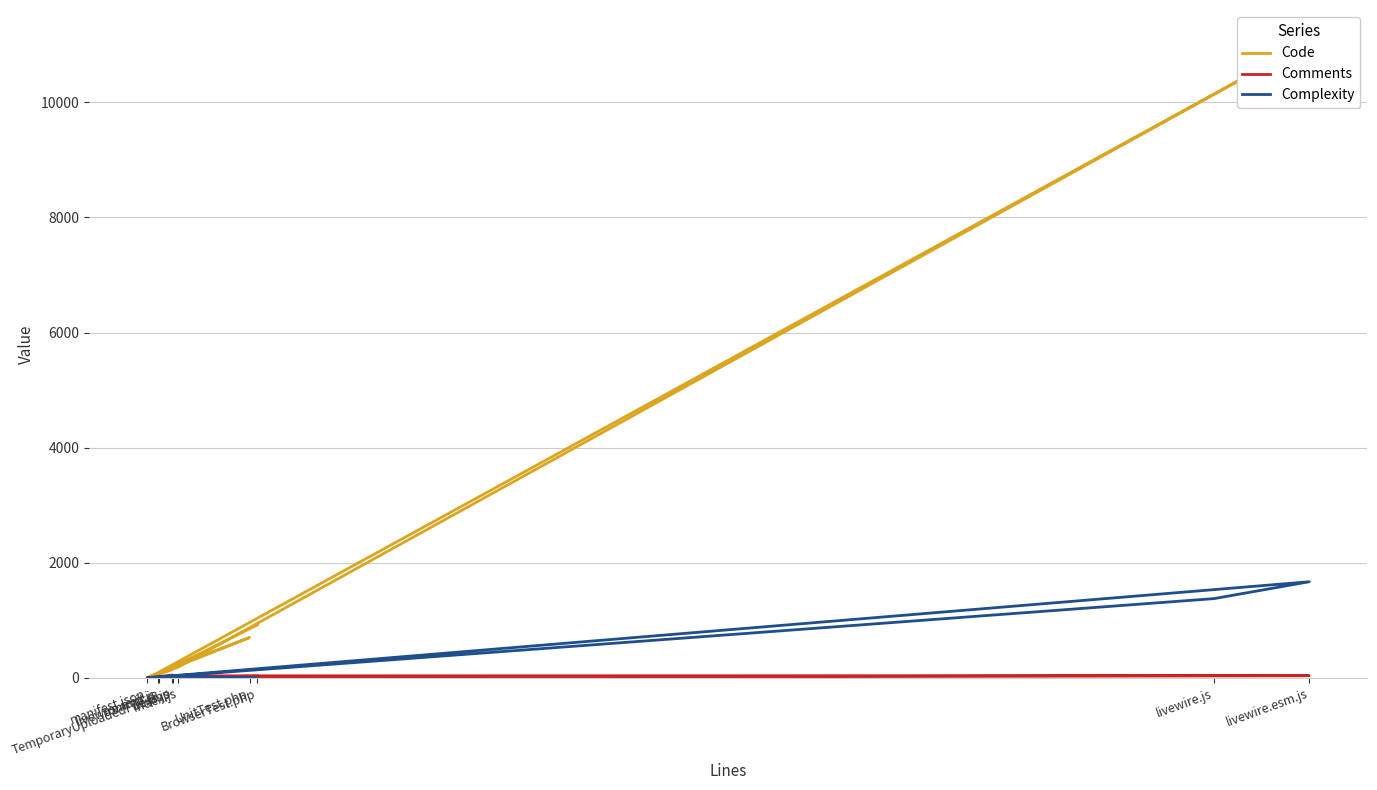

Reading left to right, list all the values displayed in this chart.

Code: 138	1	86	10146	11052	181	79	699	188	920
Comments: 46	0	2	34	37	34	17	22	8	29
Complexity: 30	0	10	1376	1669	43	1	0	18	0